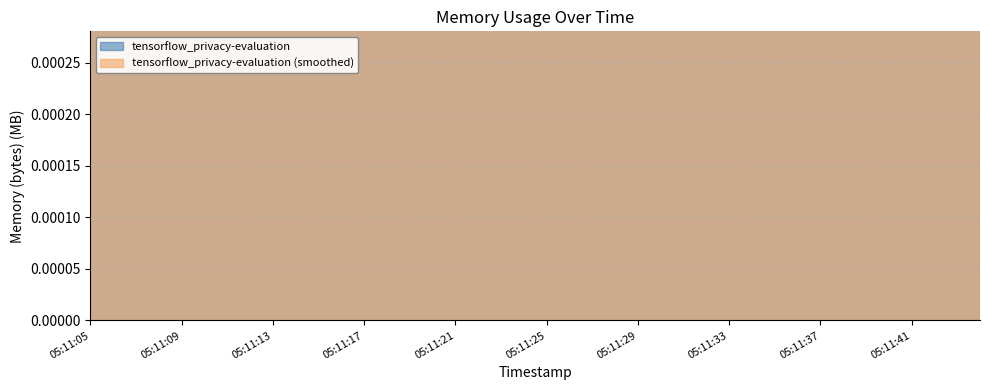

True or false: the data shows 50.8 at 05:11:07.

False